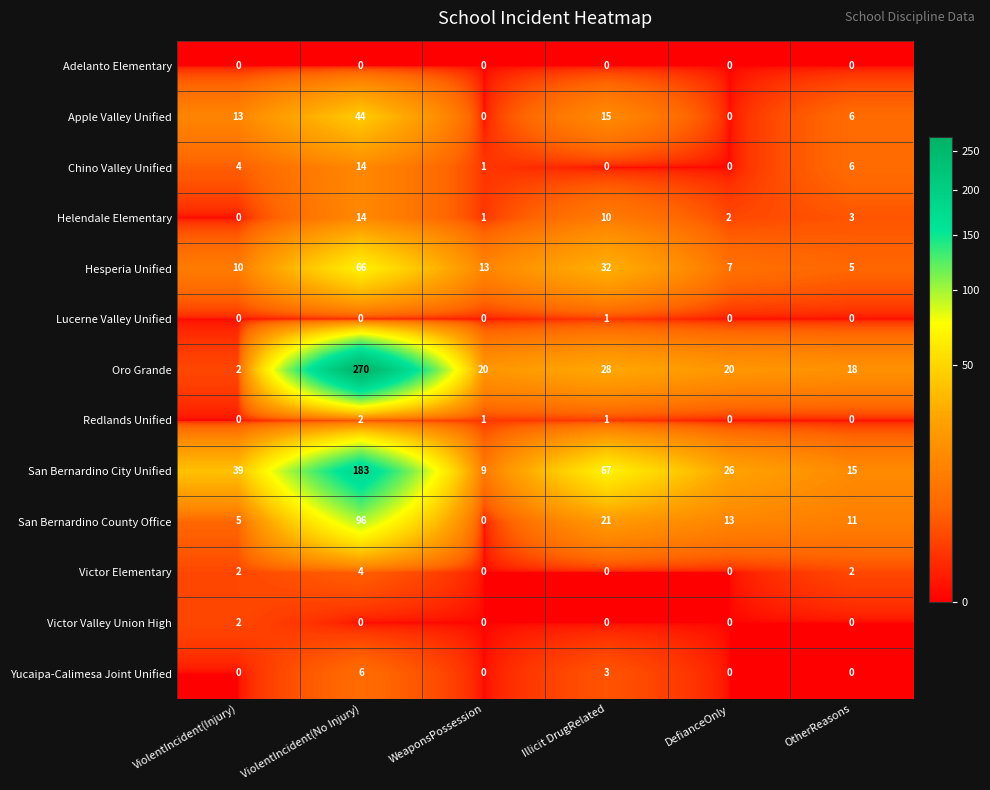

Which series has the largest range (max minus min)?

Oro Grande